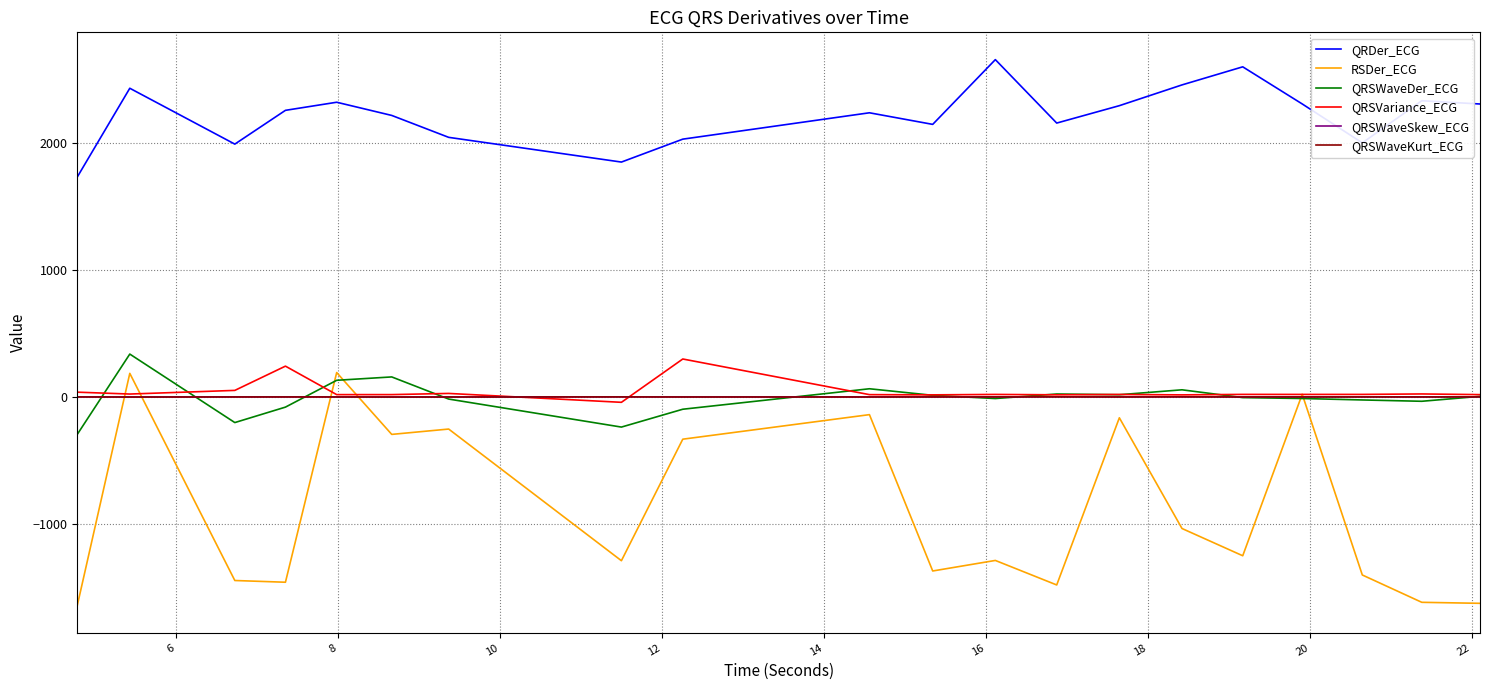

Which series has the largest range (max minus min)?

RSDer_ECG